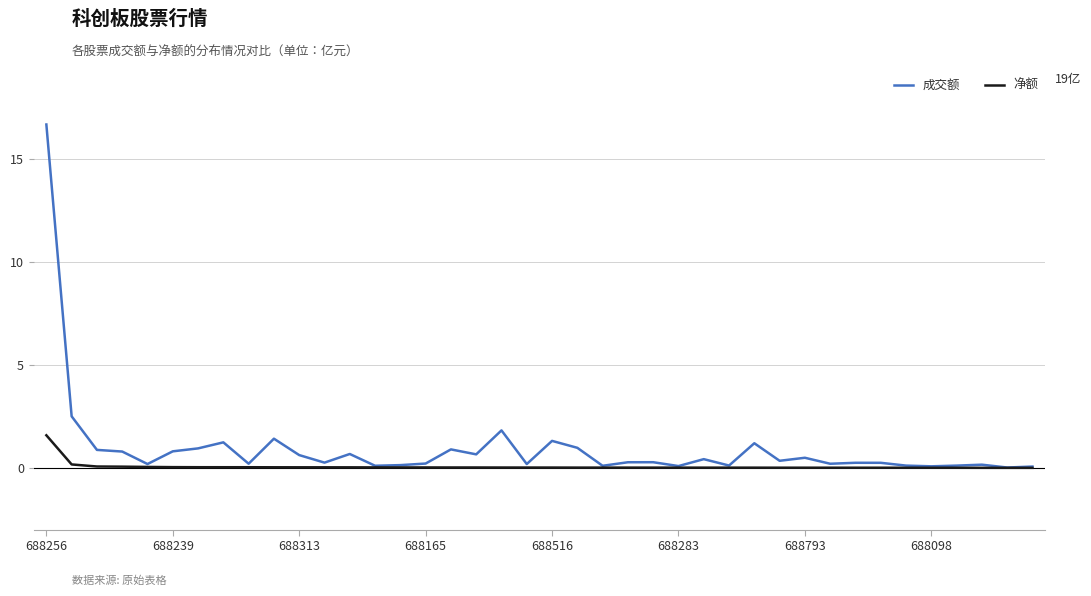

Which series has the largest range (max minus min)?

成交额